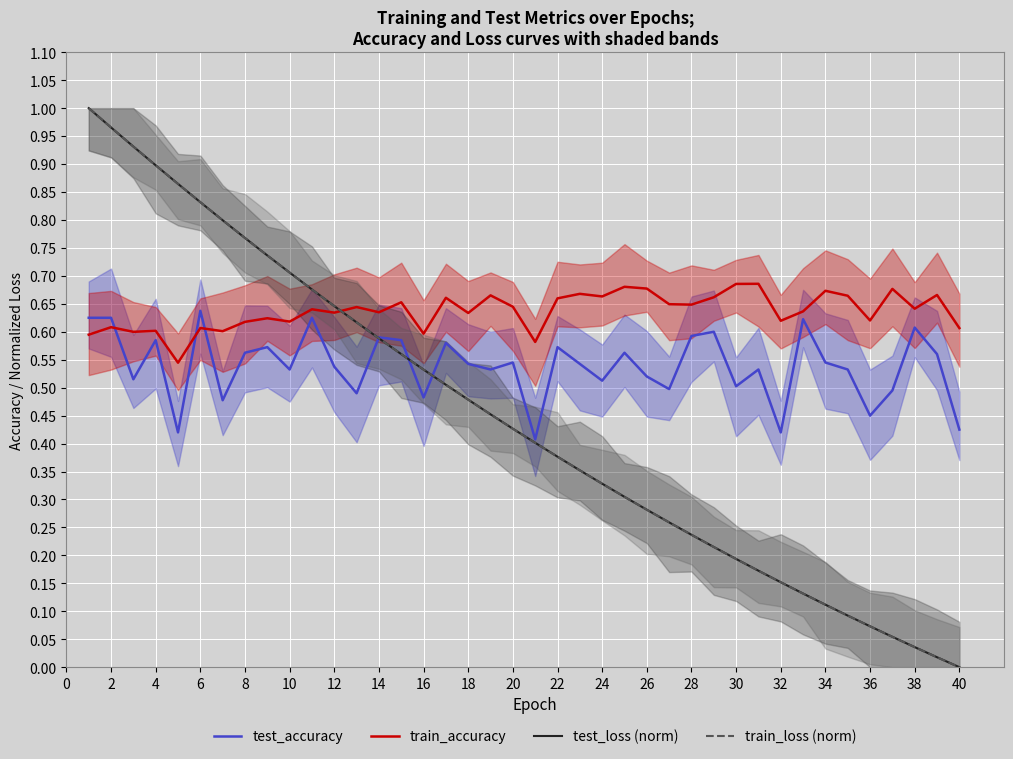

Which series ends up on top after the final intersection of train_accuracy and test_loss (norm)?

train_accuracy